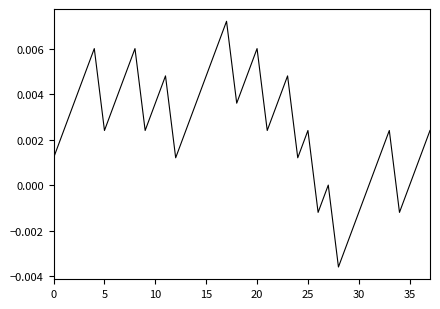

How many categories are shown in the chart?

38